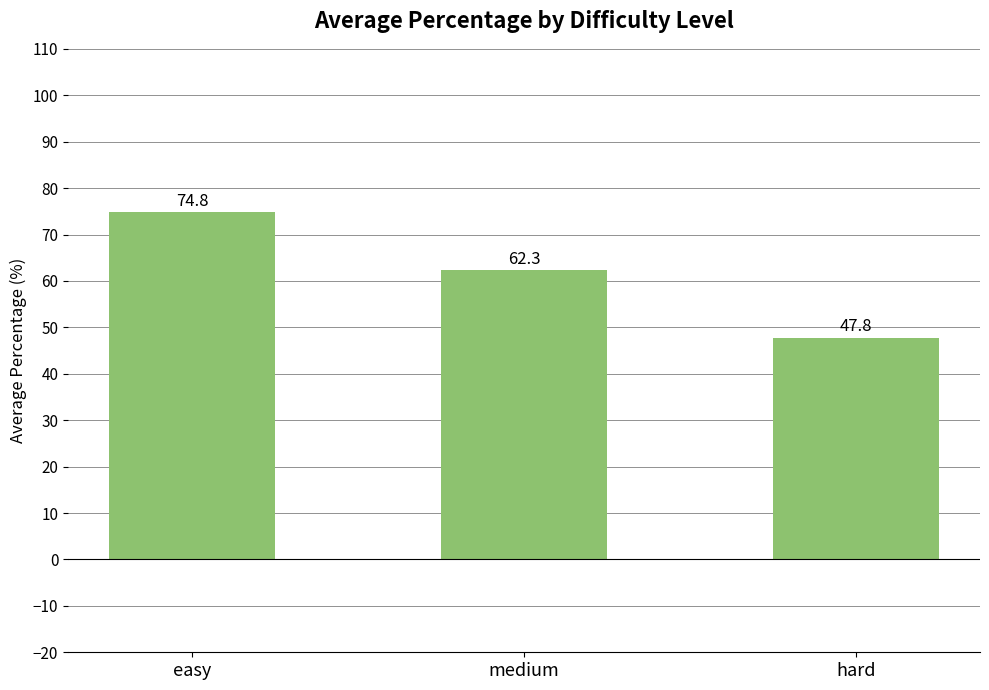

Count the number of values greater than 62.

2